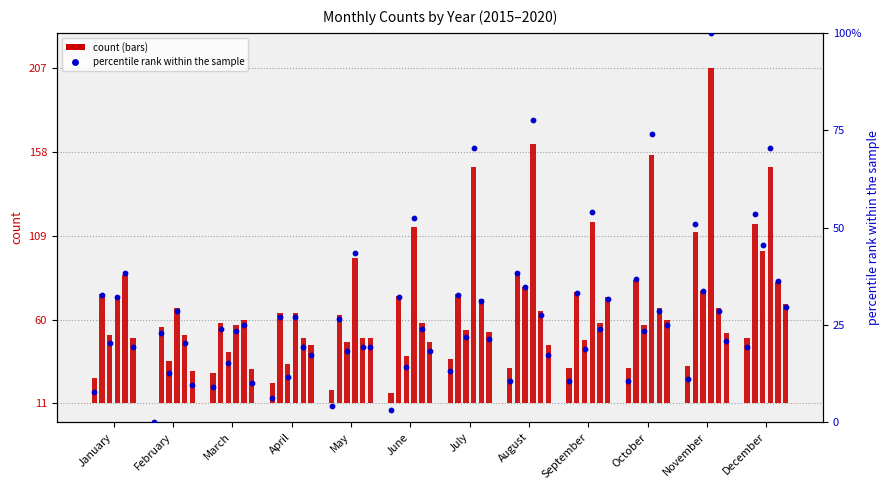

Is the value of 2015 at February greater than the value of 2018 at December?

No